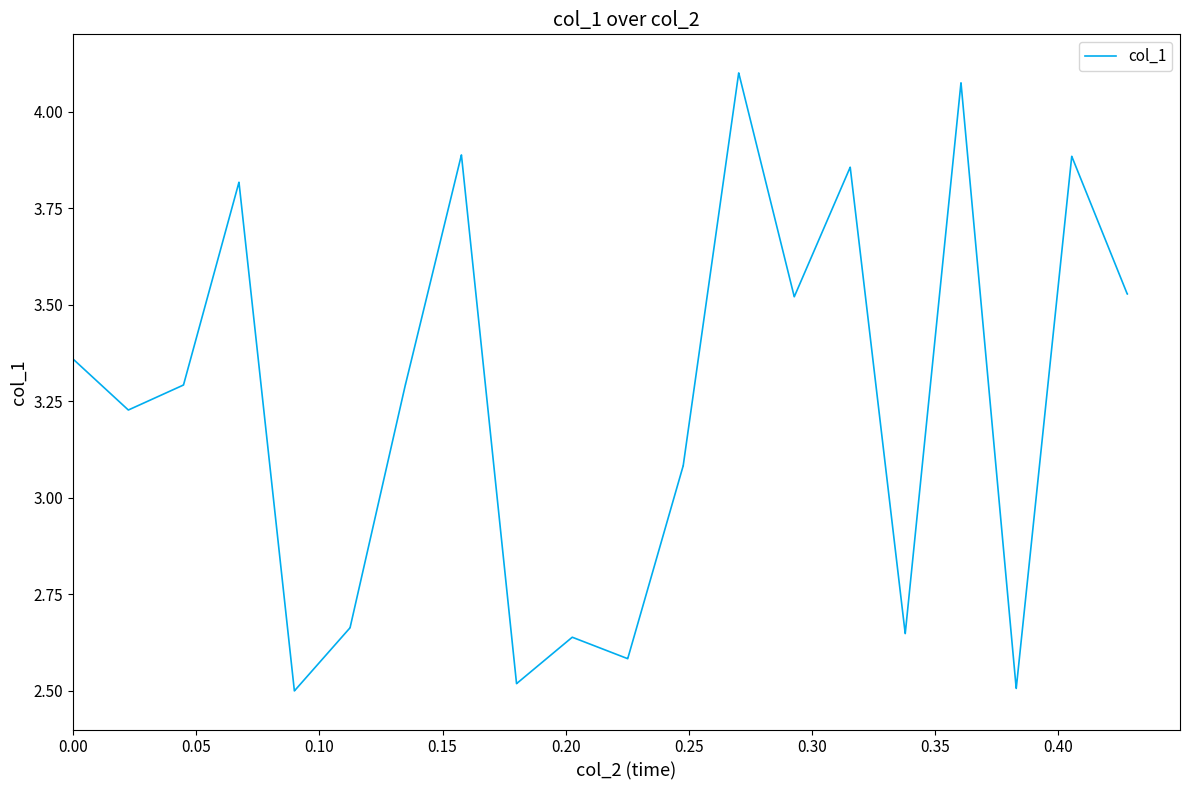

What is the difference between the maximum and minimum values?

1.6